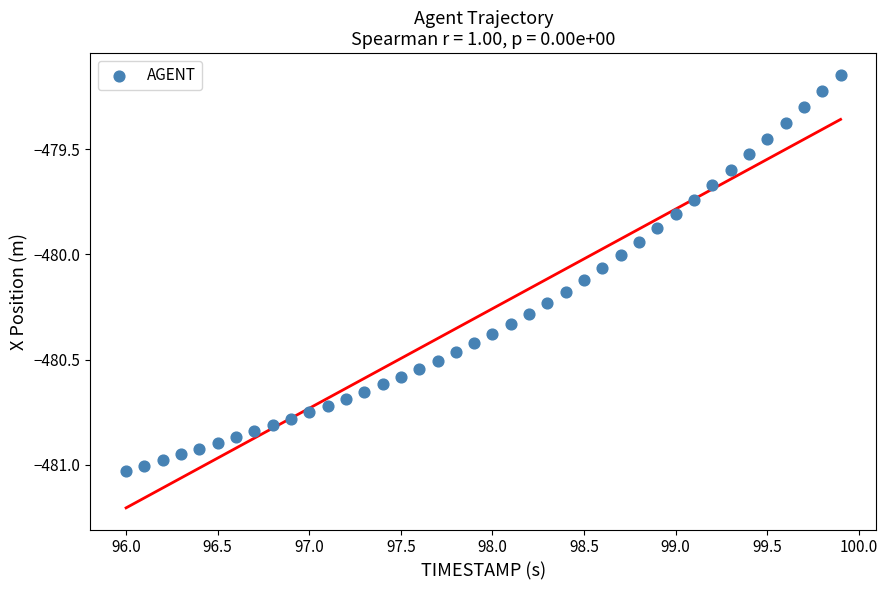

What is the range of Y values (max minus min)?

1.9